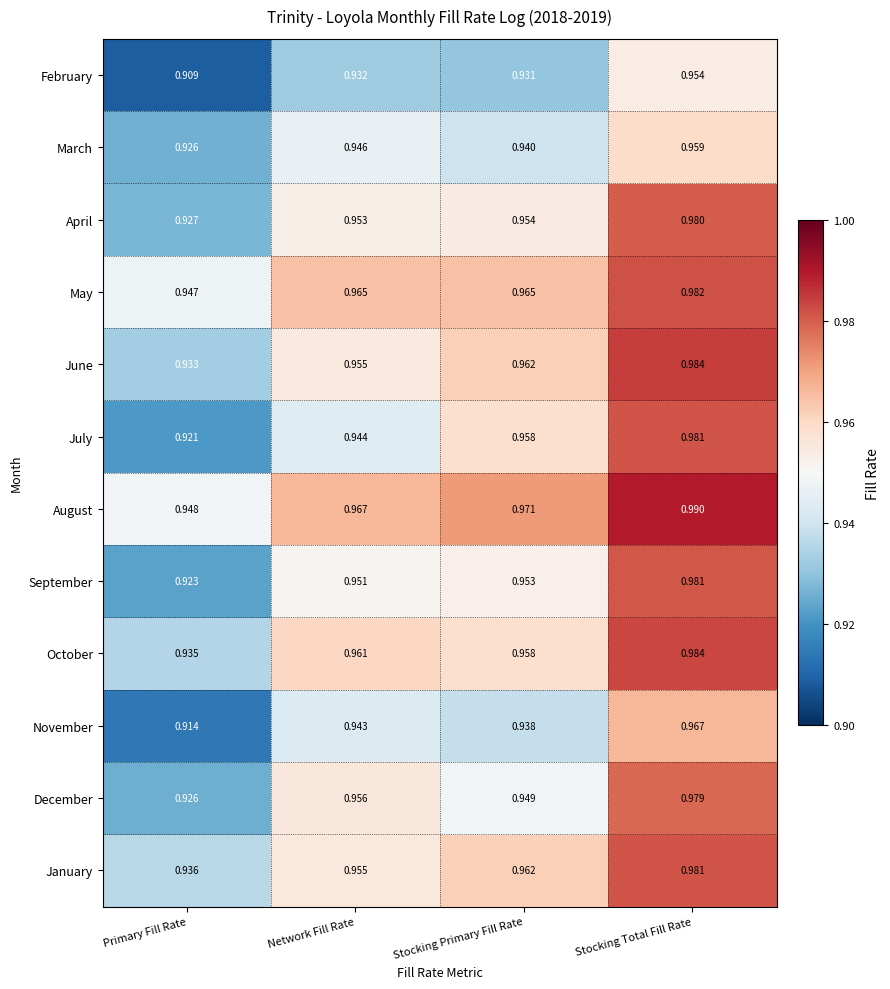

Where is May nearest to the value 0?

Primary Fill Rate